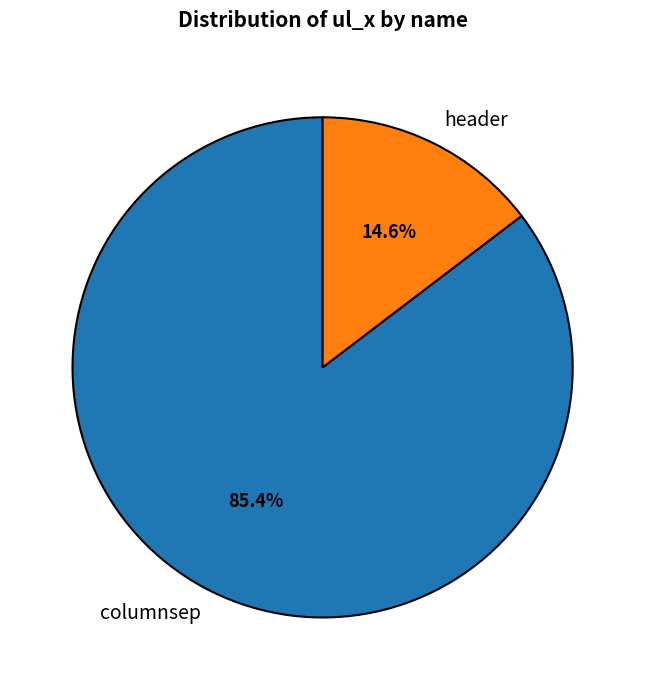

What percentage is the columnsep slice, to the nearest percent?

85%